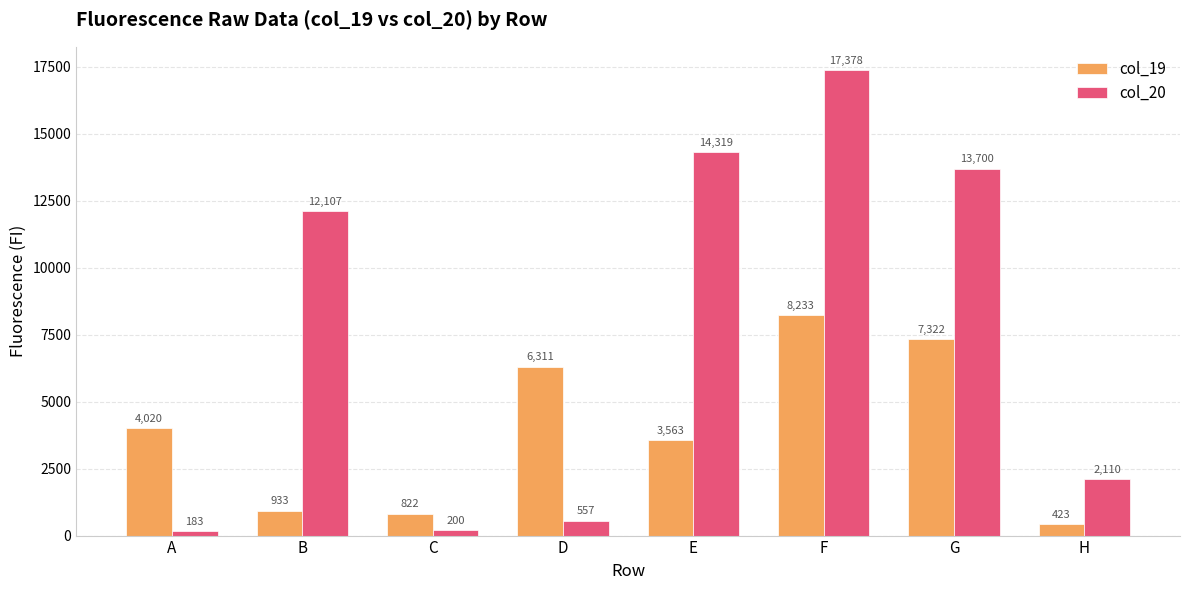

The col_20 series shows 2110 at H. True or false?

True